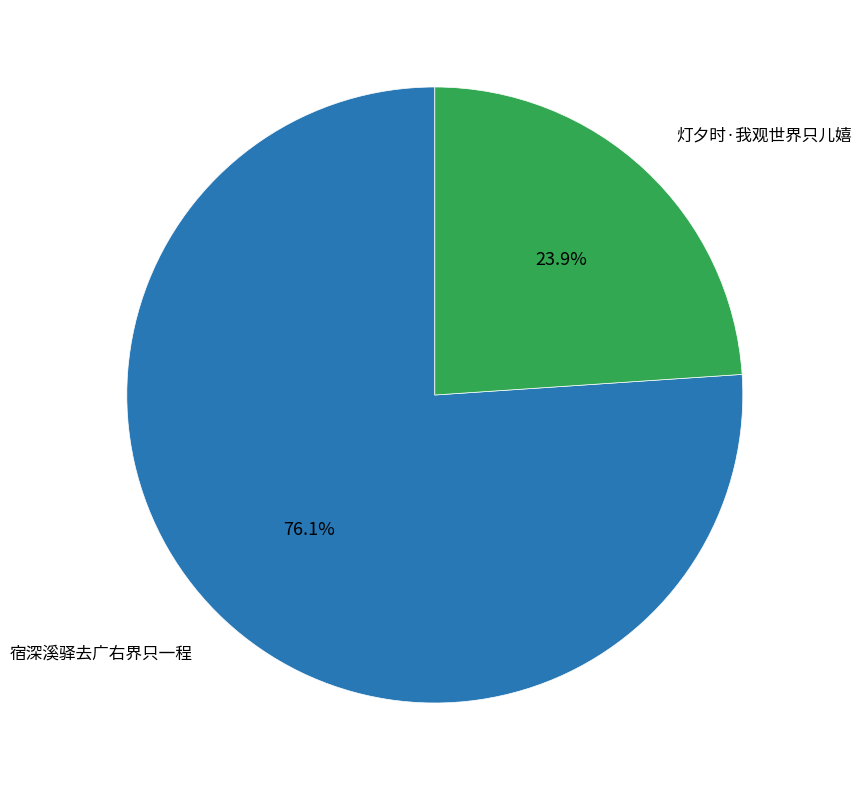

What is the smallest slice in the pie chart?

灯夕时·我观世界只儿嬉